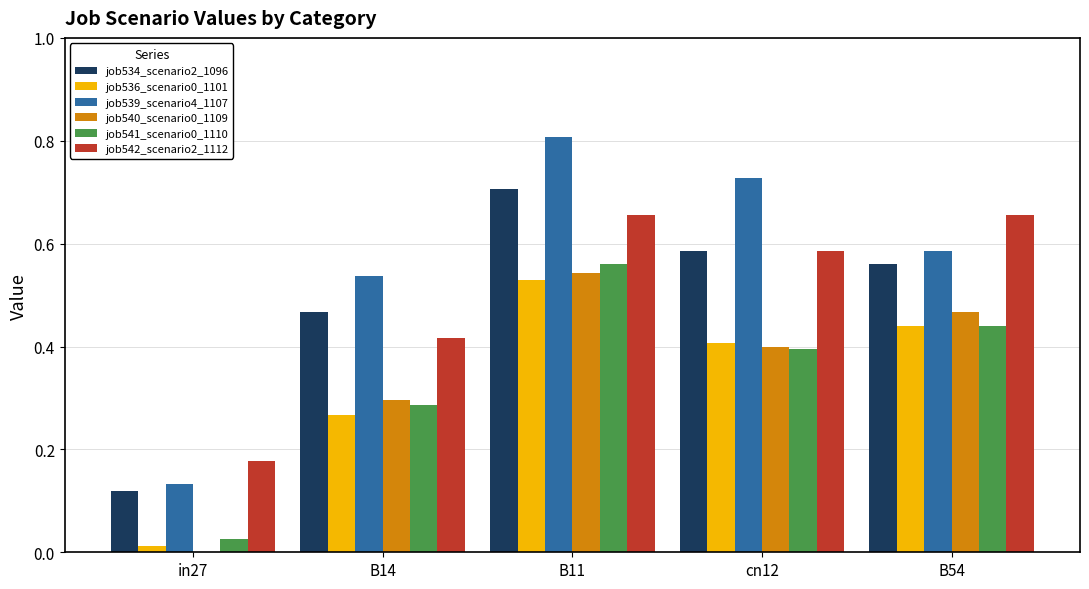

What is the greatest value displayed?

0.8